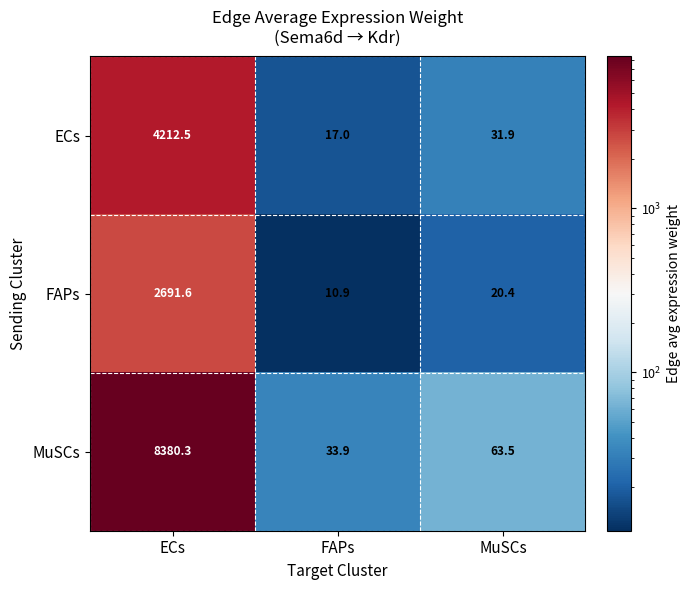

Count the number of categories in the chart.

3